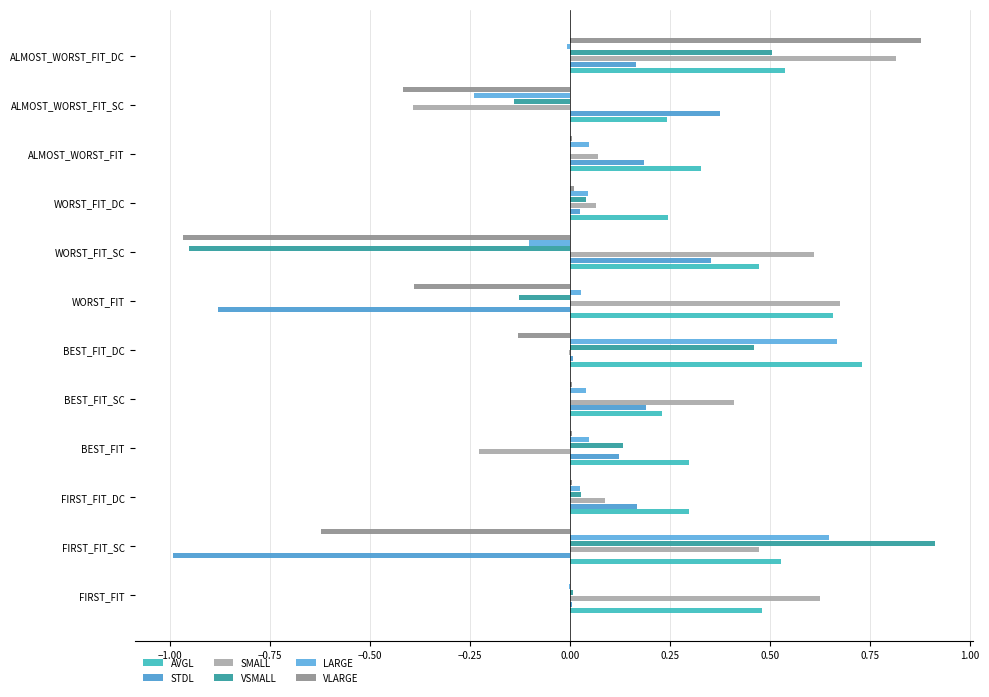

Which series has the largest range (max minus min)?

VSMALL